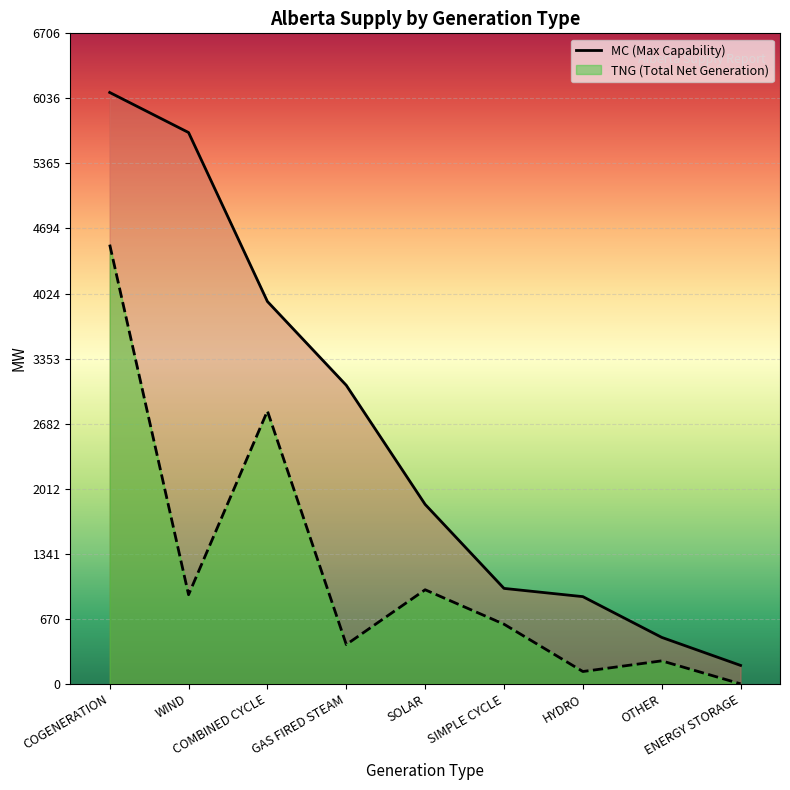

True or false: TNG (Total Net Generation) has a value of 919 at WIND.

True